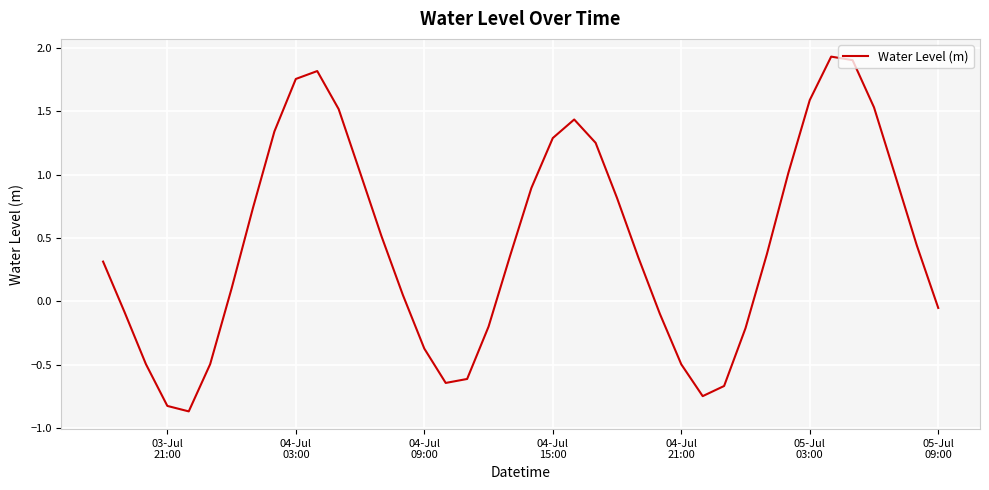

What is the difference between the maximum and minimum values?

2.8